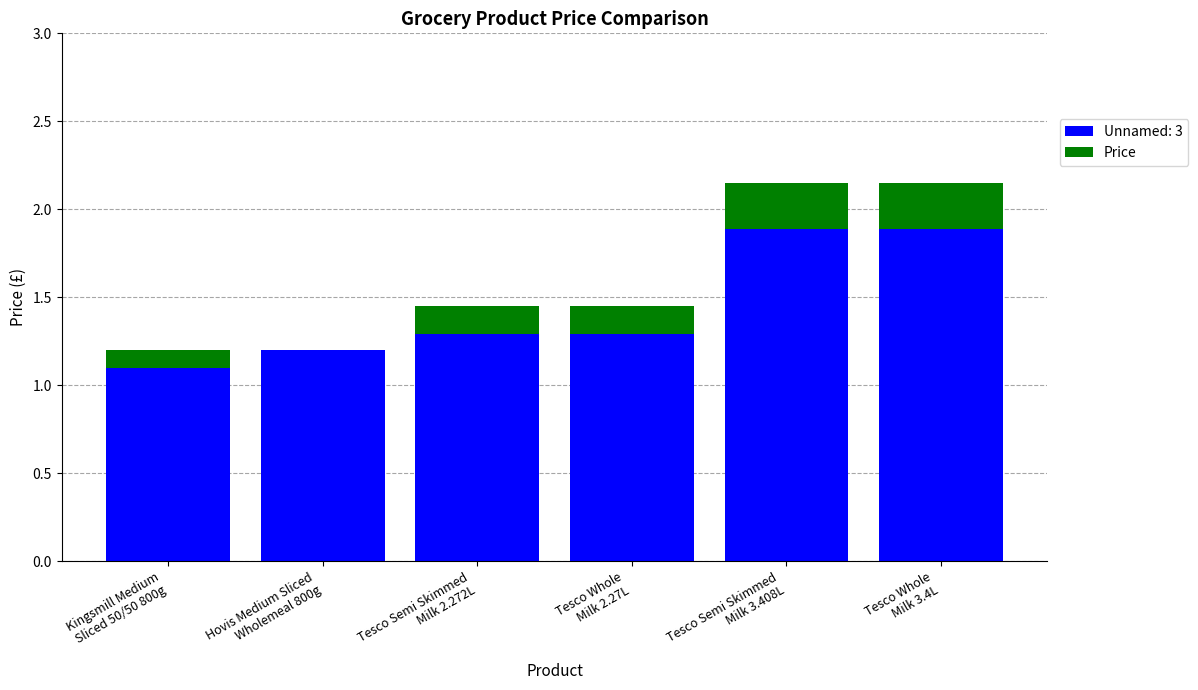

What are all the series names shown in the legend?

Unnamed: 3, Price